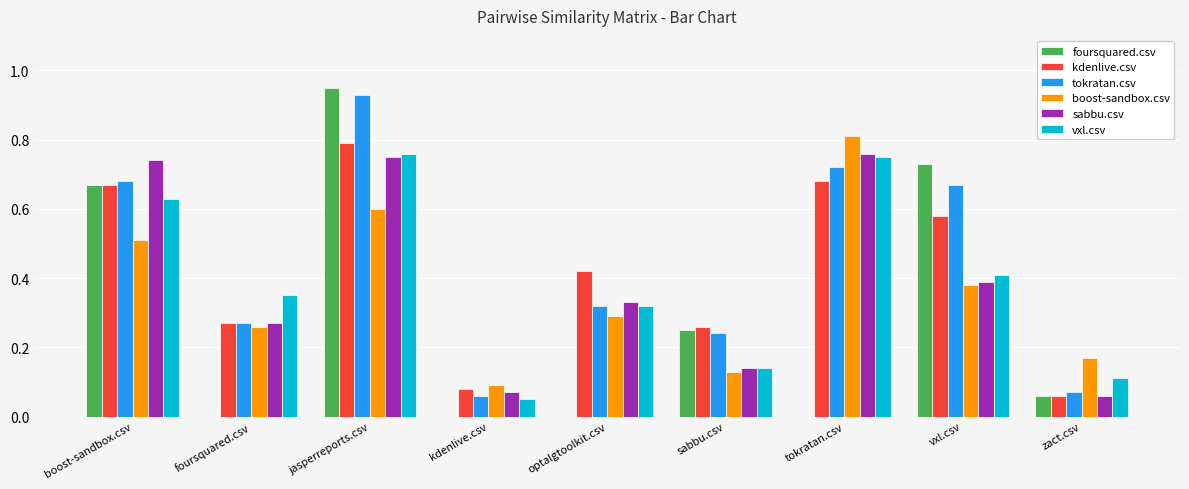

At which category does the chart reach its peak across all series?

jasperreports.csv